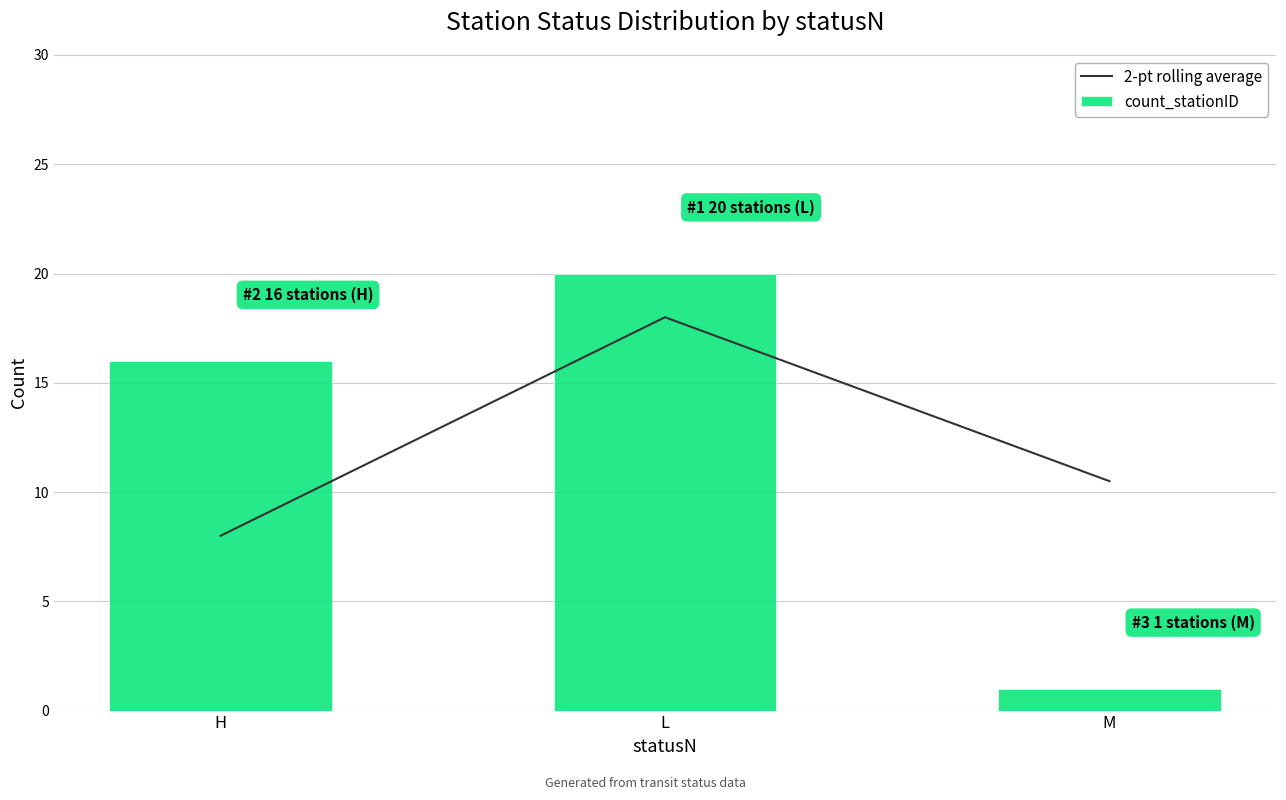

How many categories are shown in the chart?

3